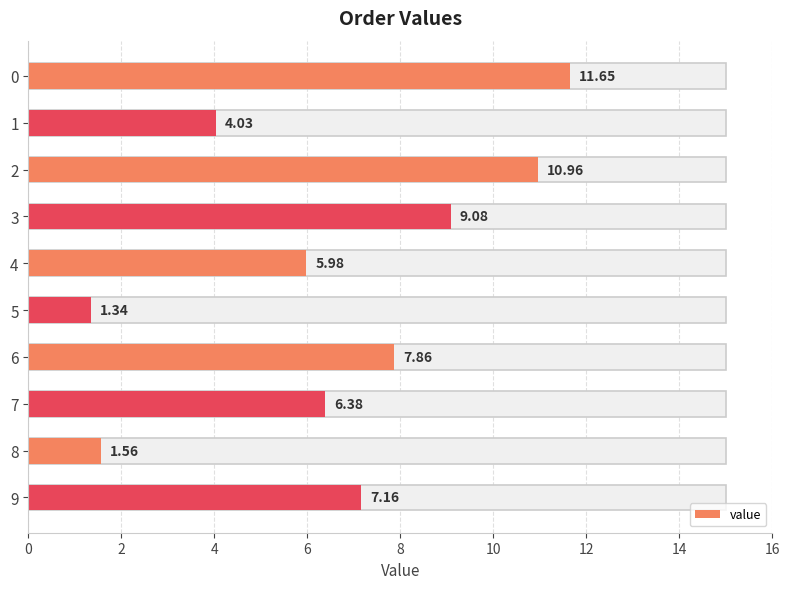

Are the bars grouped side by side (vs. stacked)?

No